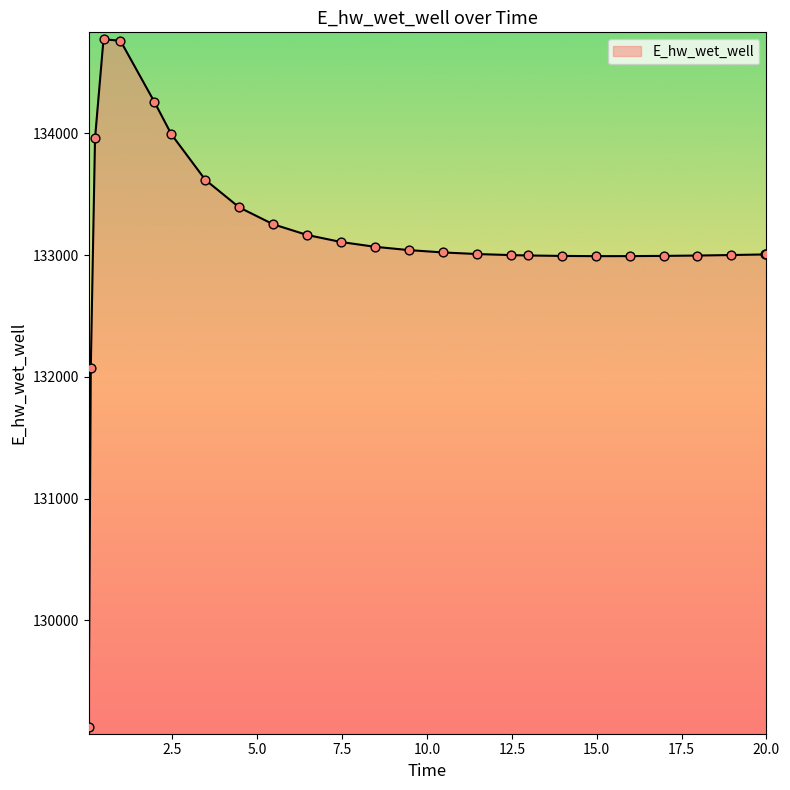

What is the greatest value displayed?

134772.8